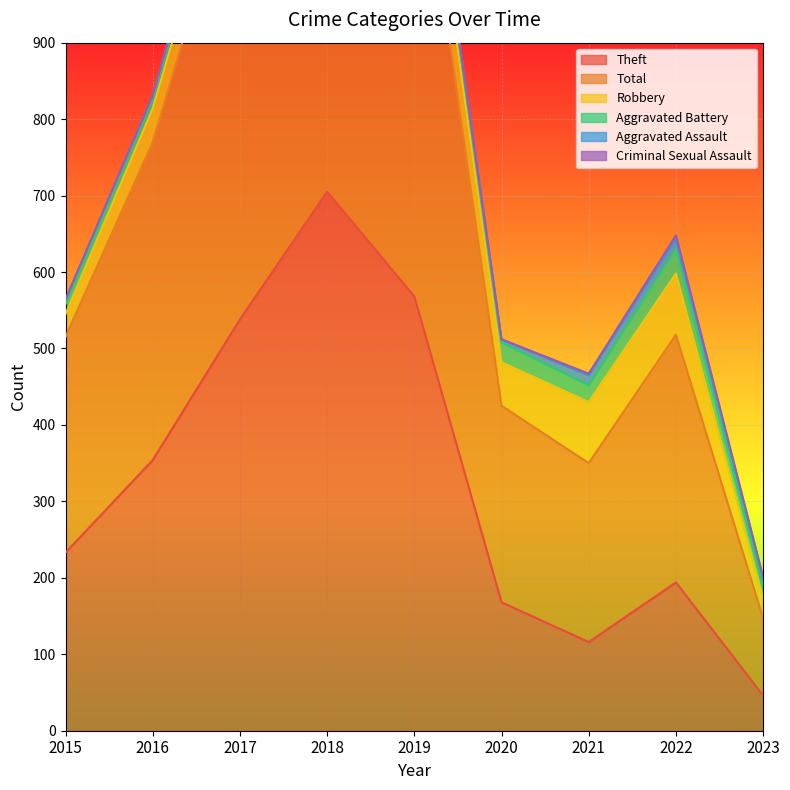

Which series has the widest spread of values?

Total